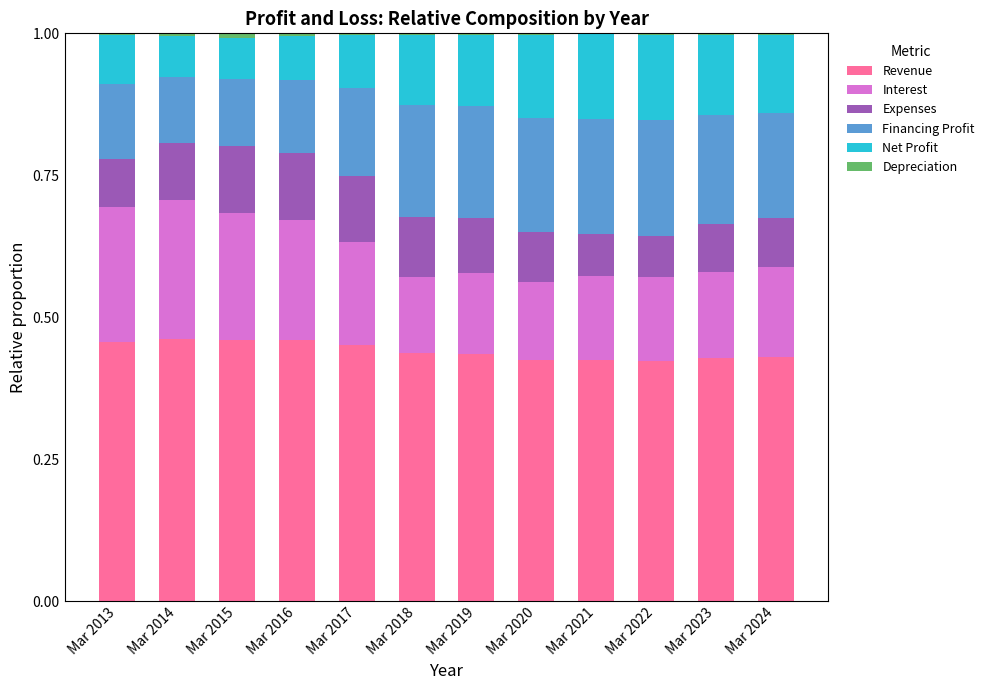

The value of Revenue at Mar 2024 is 0.1. True or false?

False